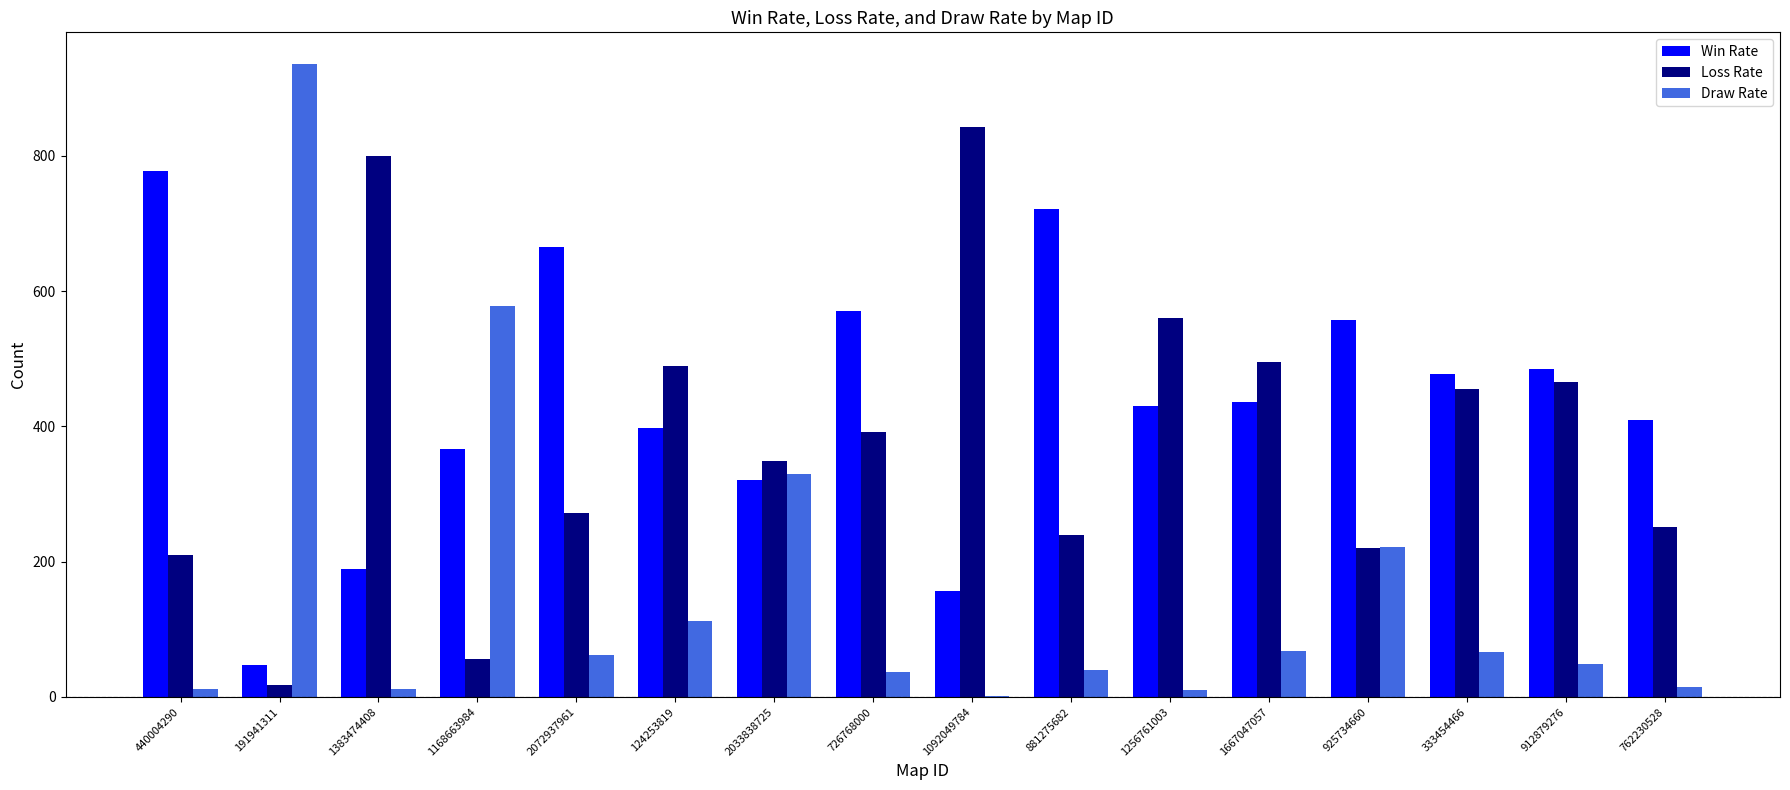

Which series has the largest total across all categories?

Win Rate